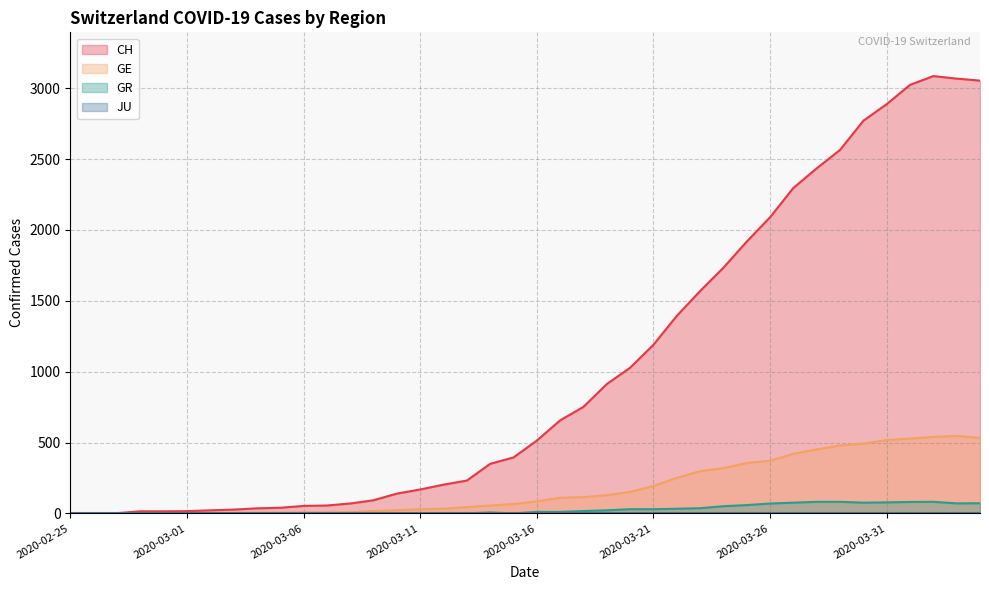

How many interior local peaks does the CH series have?

1